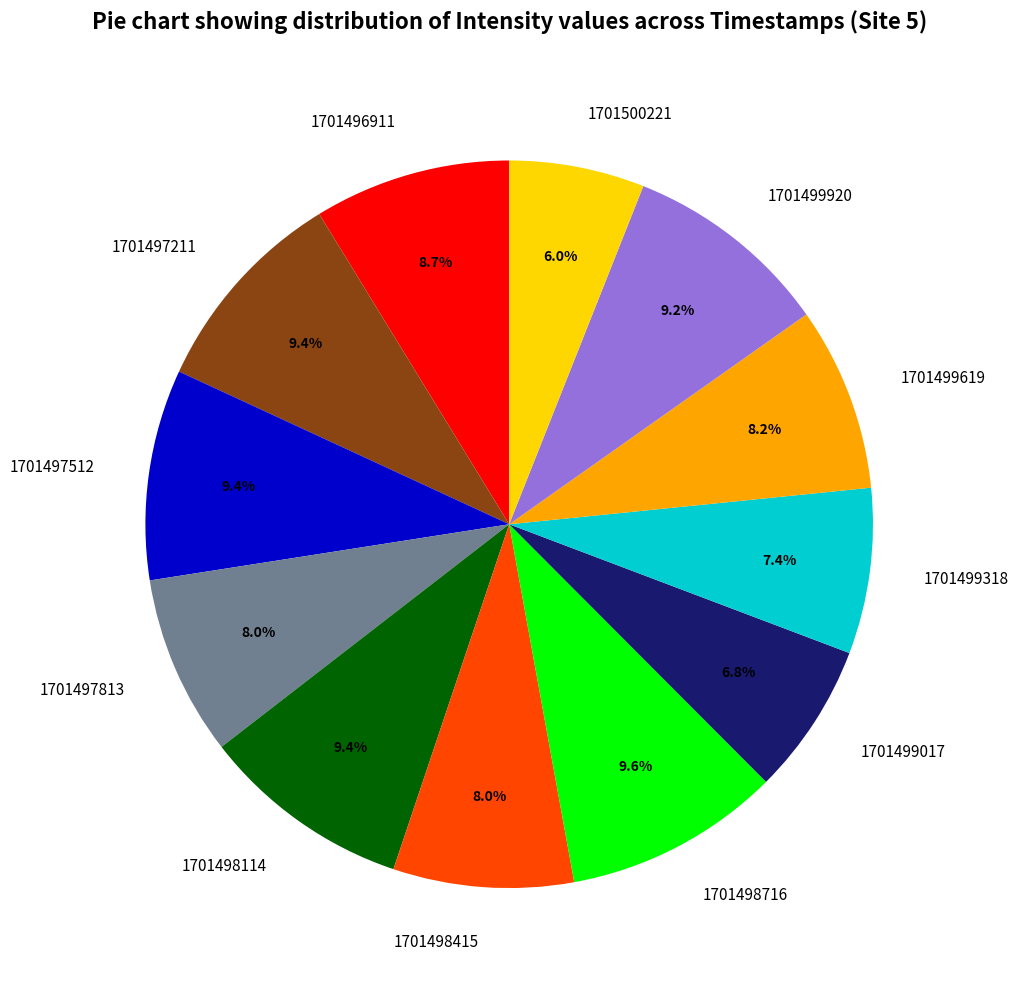

To the nearest percent, what portion does 1701498716 represent?

10%